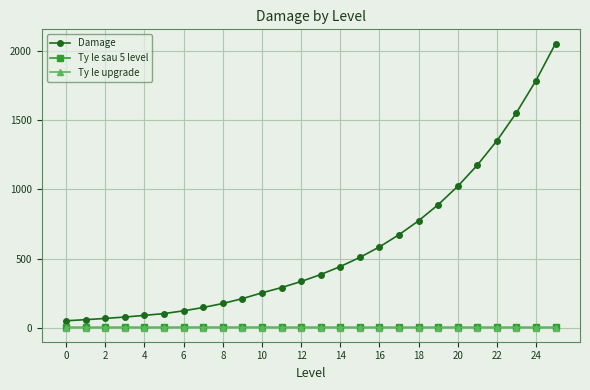

Which series has the largest range (max minus min)?

Damage